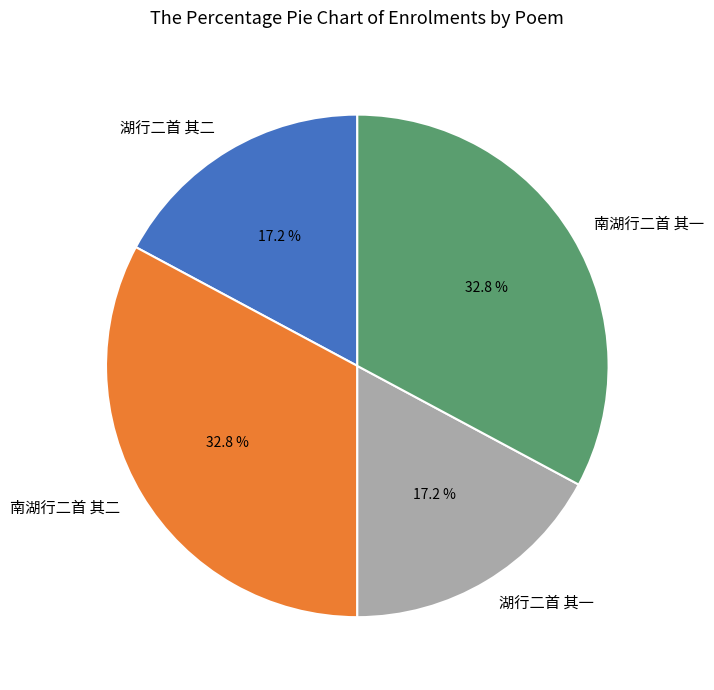

How many slices are in this pie chart?

4